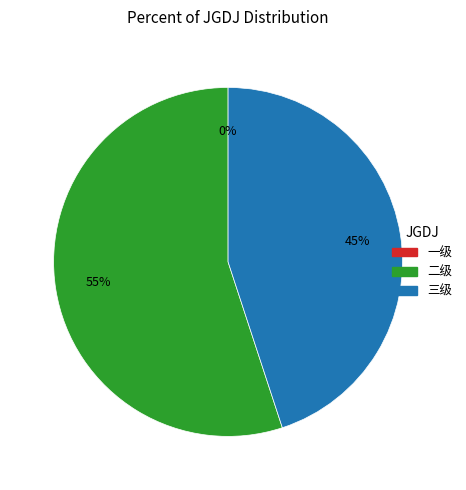

To the nearest percent, what is the difference between the largest and smallest slice percentages?

55%